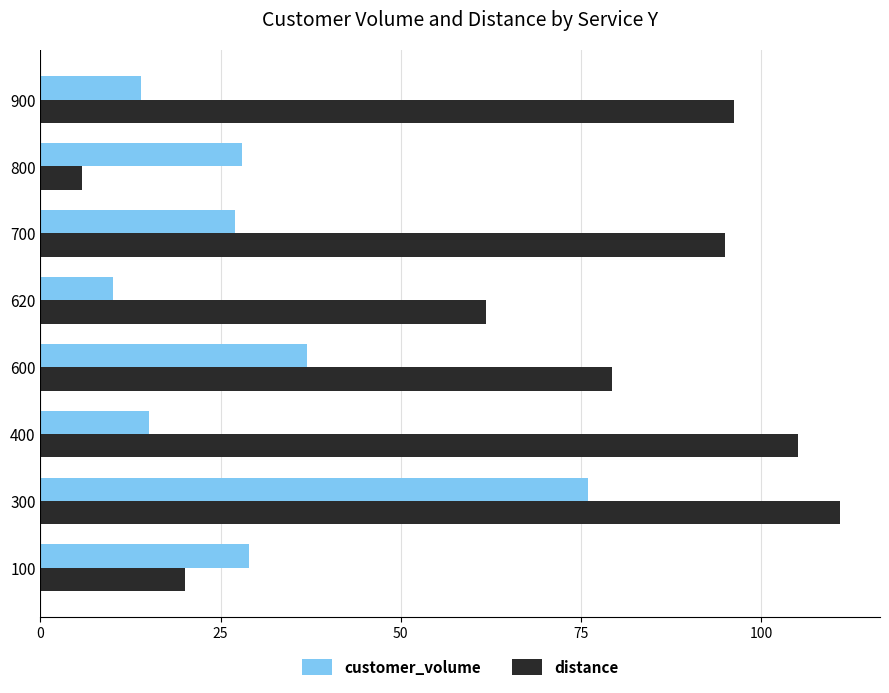

Between 100 and 600, which series saw the biggest shift?

distance